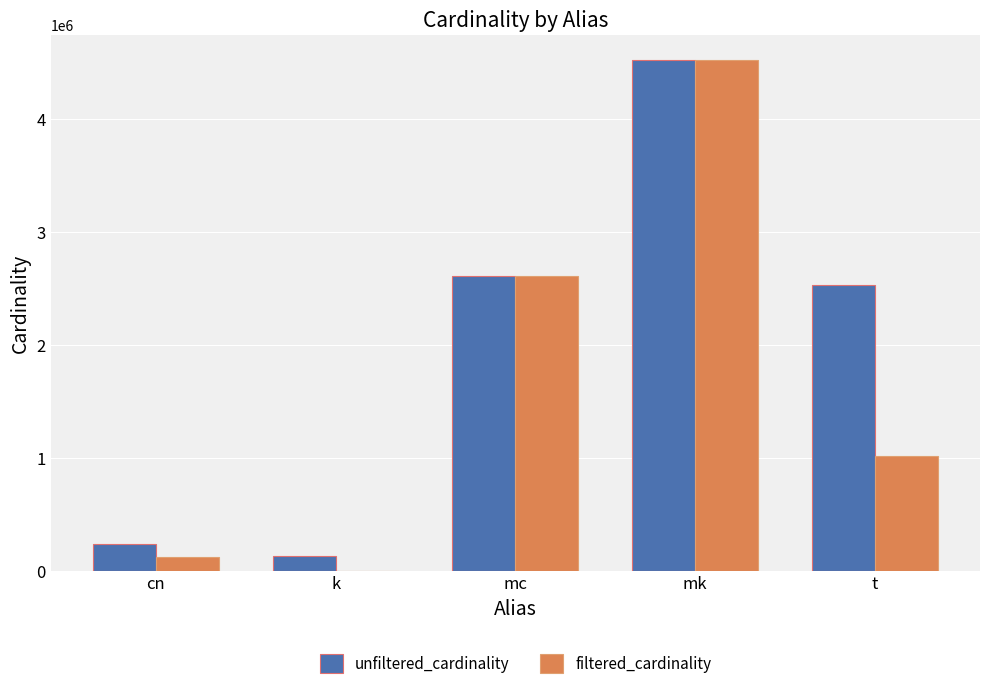

Which series has the widest spread of values?

filtered_cardinality